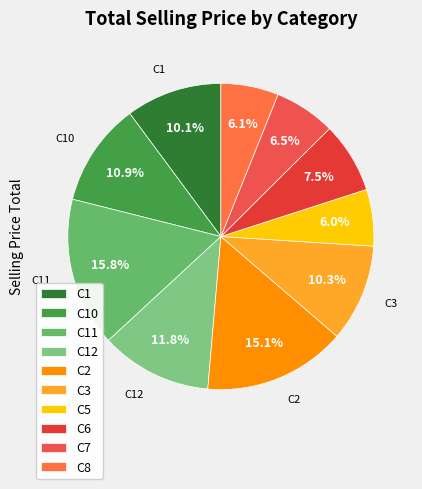

Is it true that C8 is 1% of the pie?

False